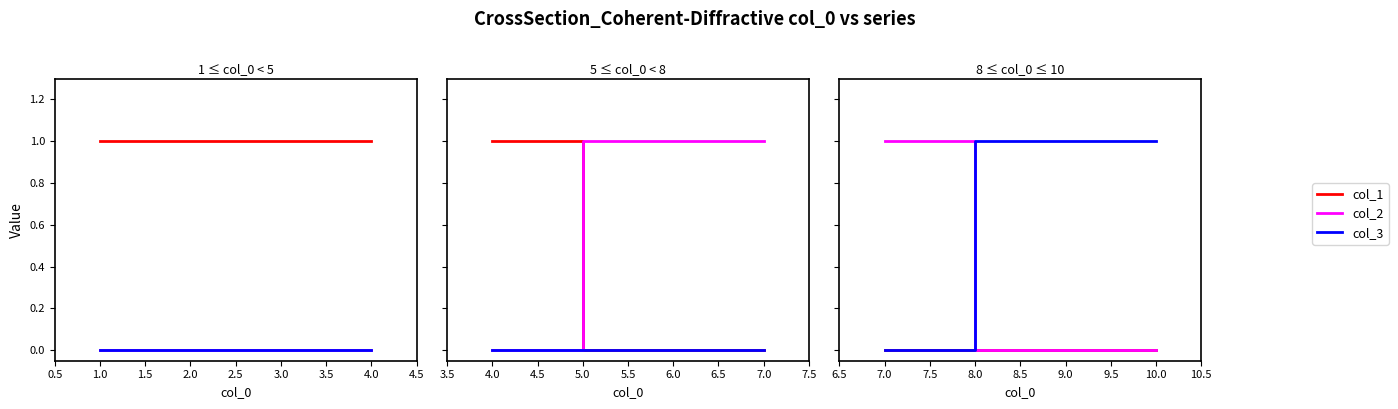

Which series has the largest range (max minus min)?

col_2